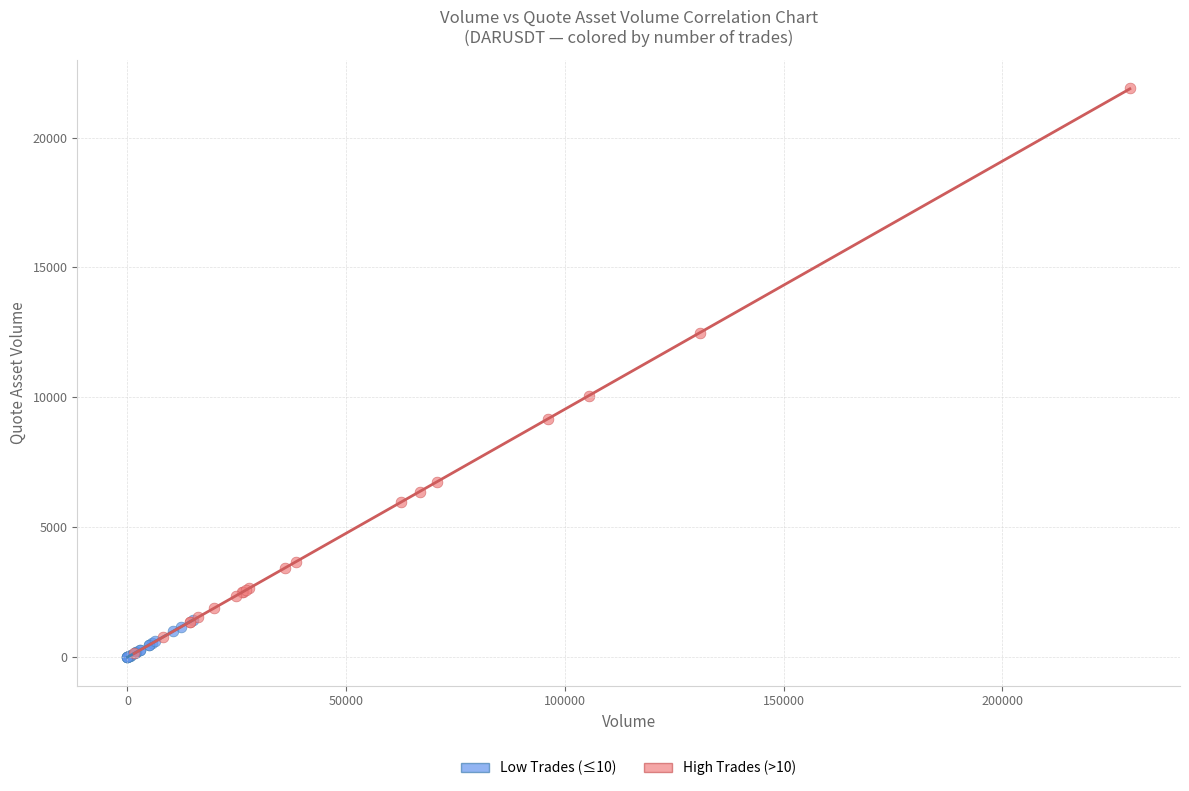

What are all the series names shown in the legend?

Low Trades (≤10), High Trades (>10)